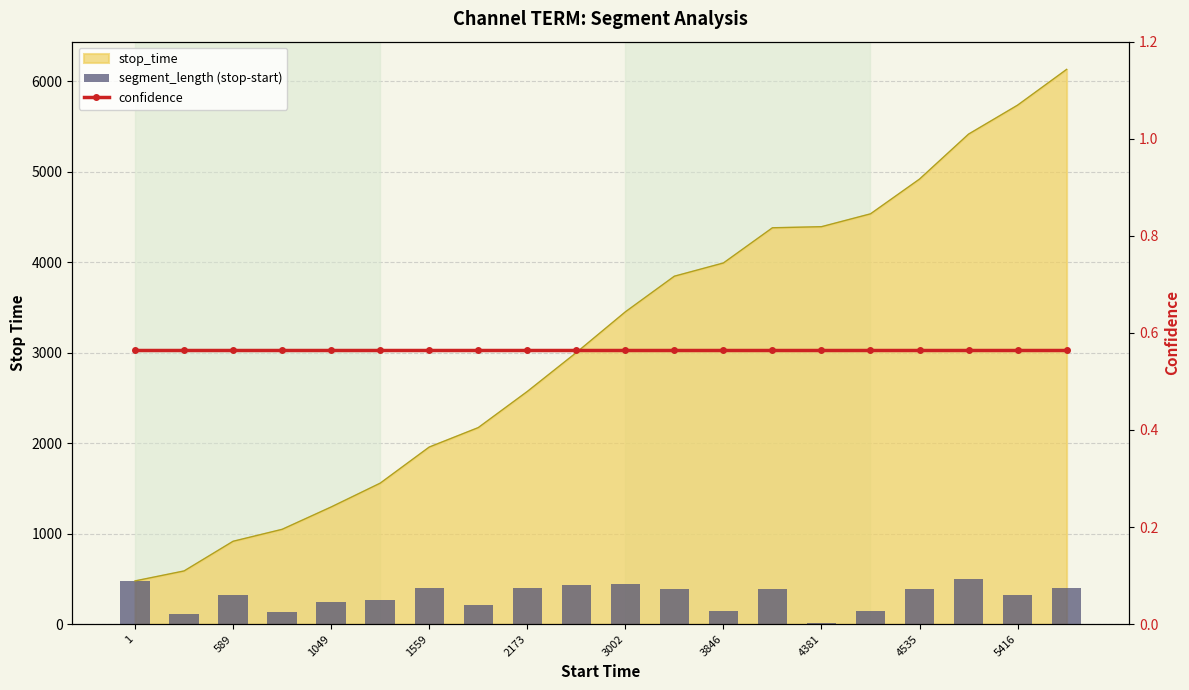

At which label does confidence reach its minimum?

1